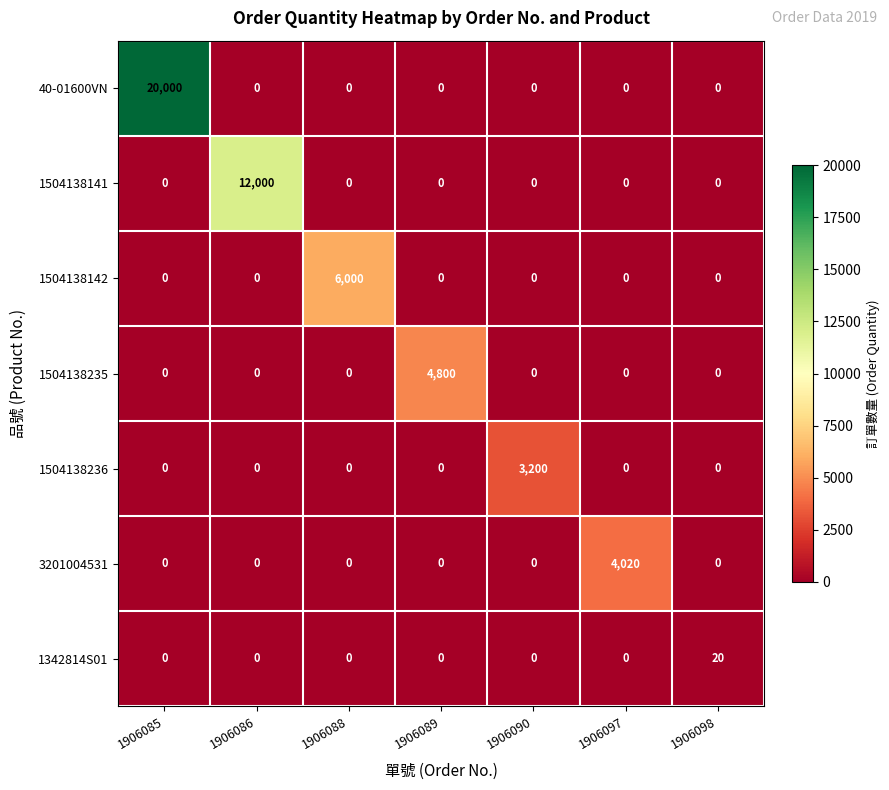

Rank the series by their maximum value, from highest to lowest.

40-01600VN, 1504138141, 1504138142, 1504138235, 3201004531, 1504138236, 1342814S01